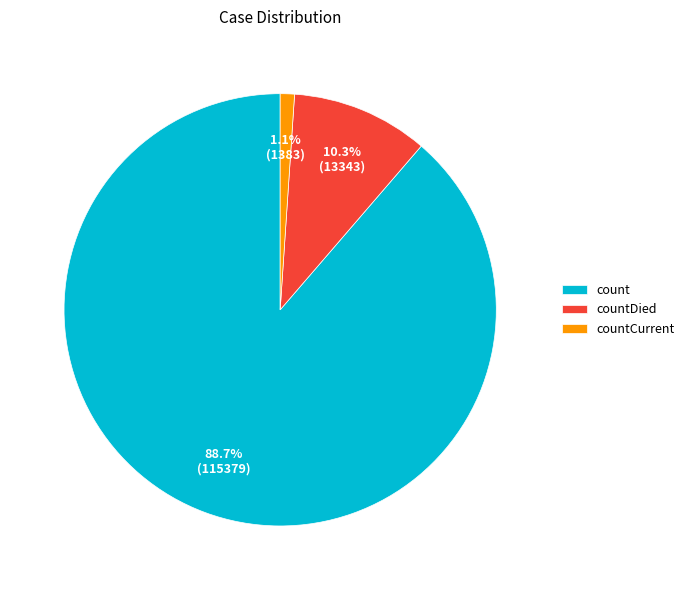

Is count the majority of the pie?

Yes